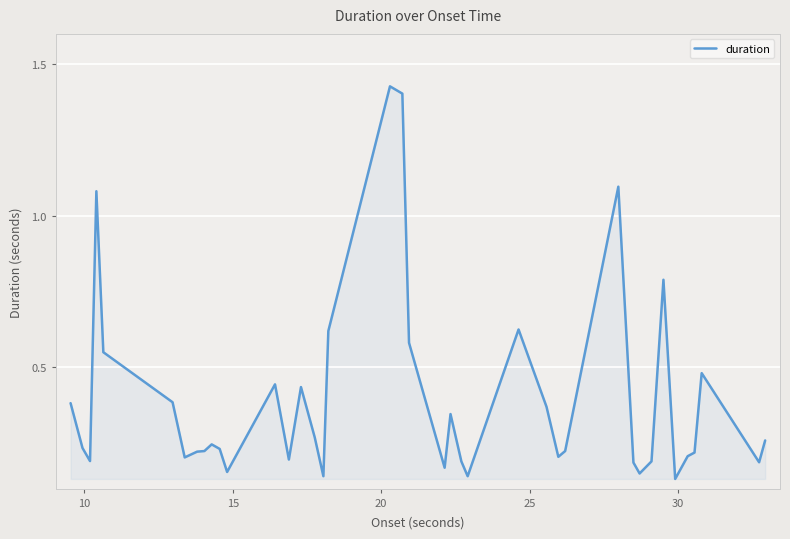

What is the difference between the maximum and minimum values?

1.3